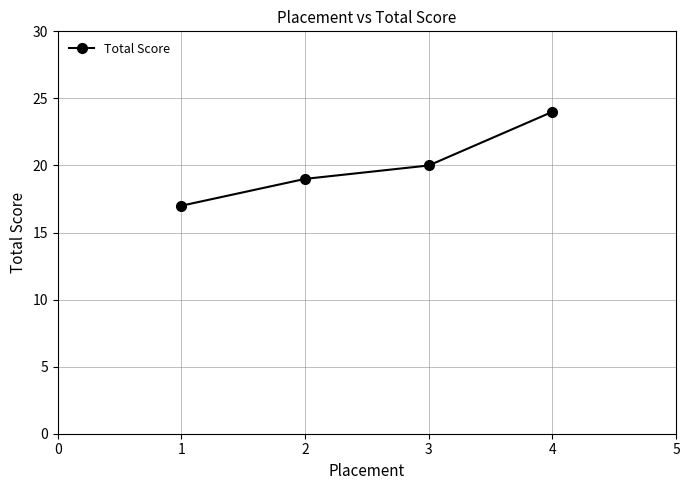

What is the average value?

20